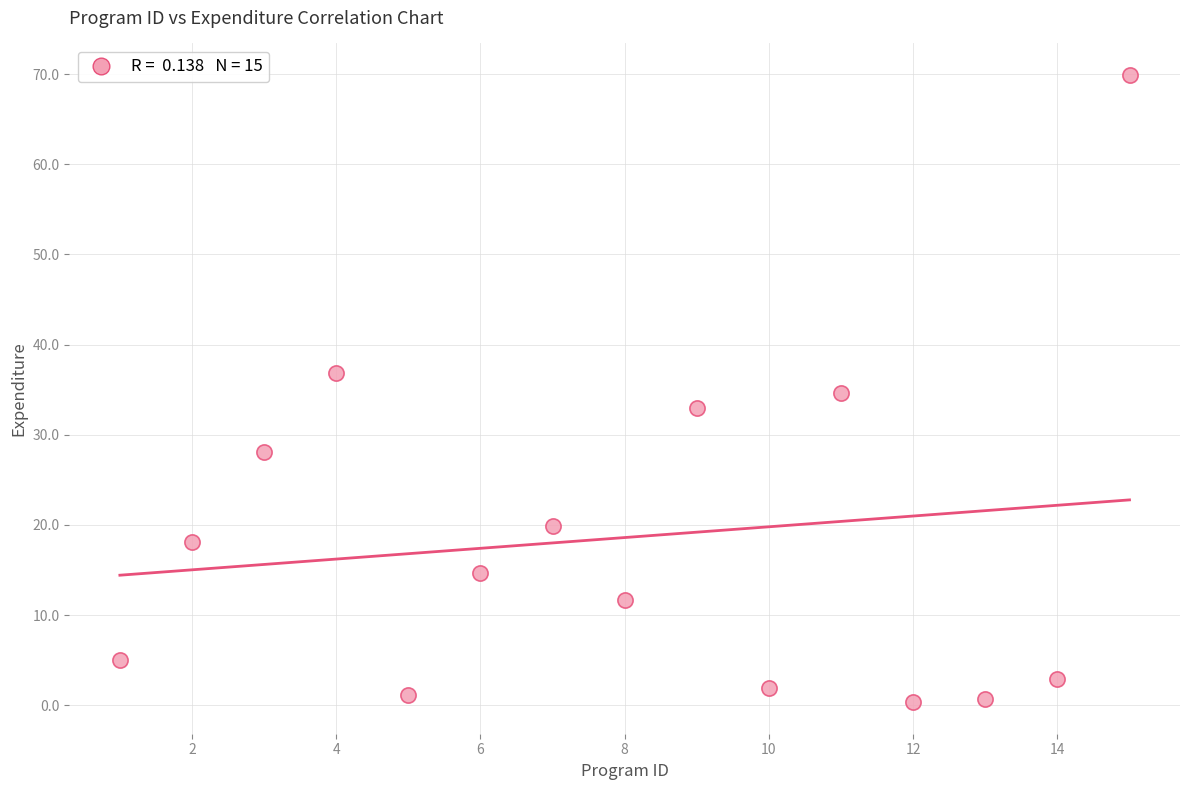

What is the range of Y values (max minus min)?

69.6